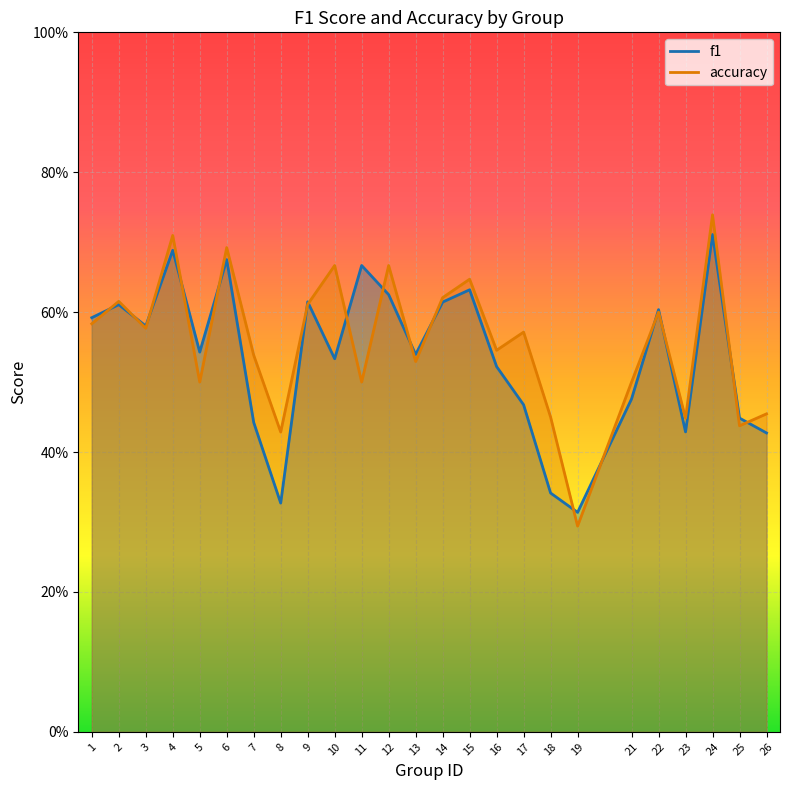

List the labels in order of accuracy value, largest first.

24, 4, 6, 10, 12, 15, 14, 2, 9, 22, 1, 3, 17, 16, 7, 13, 5, 11, 21, 26, 18, 23, 25, 8, 19